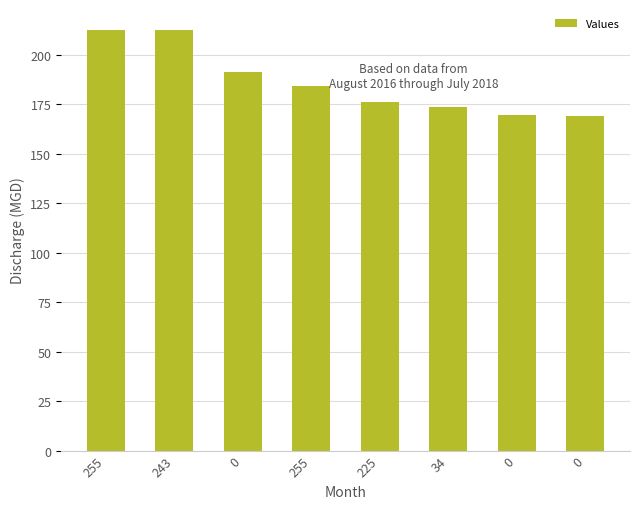

Between 0 and 255, which is larger?

255